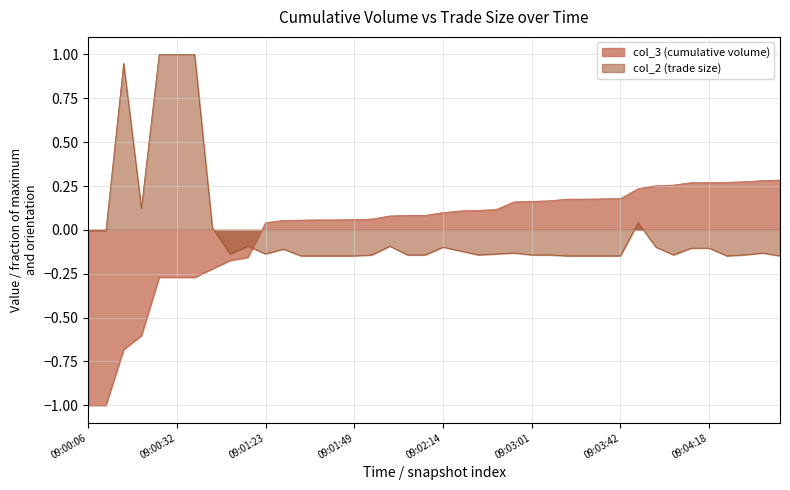

How many times do col_3 and col_2 cross each other?

1